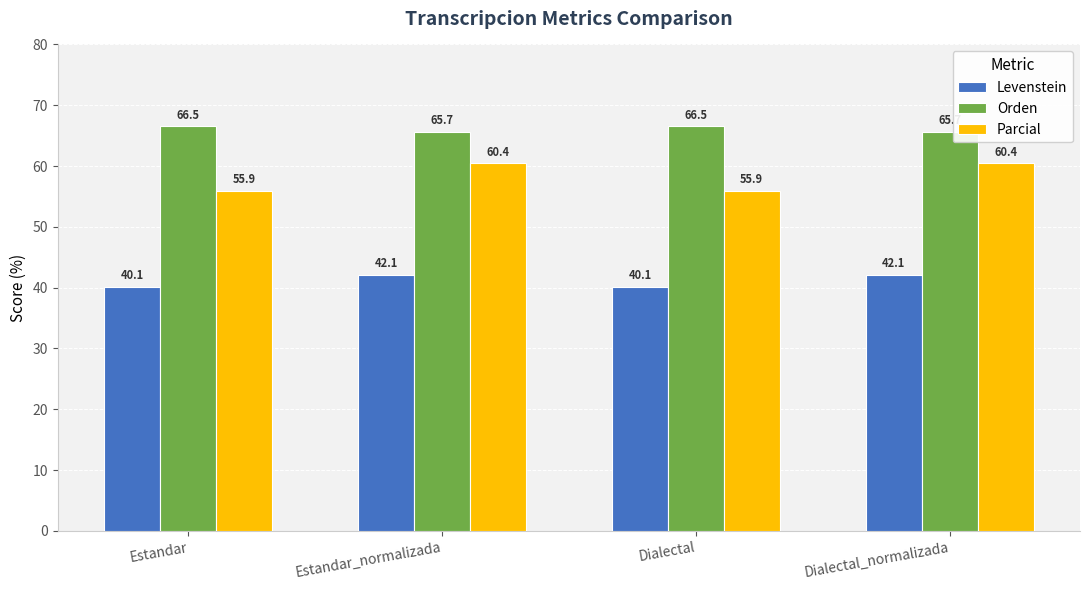

Is the value of Levenstein at Dialectal_normalizada greater than the value of Orden at Estandar?

No